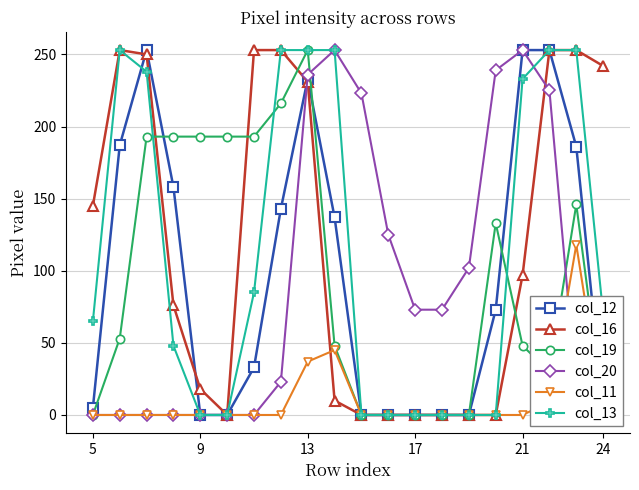

Is it true that col_13 equals 92 at 9?

False